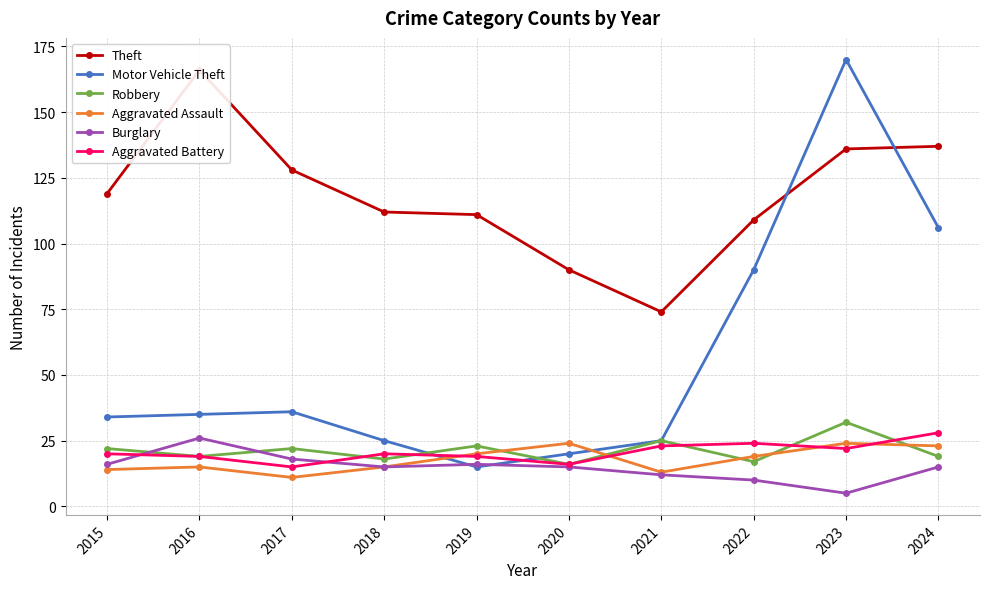

What is the spread (max minus min) of values at 2017?

117